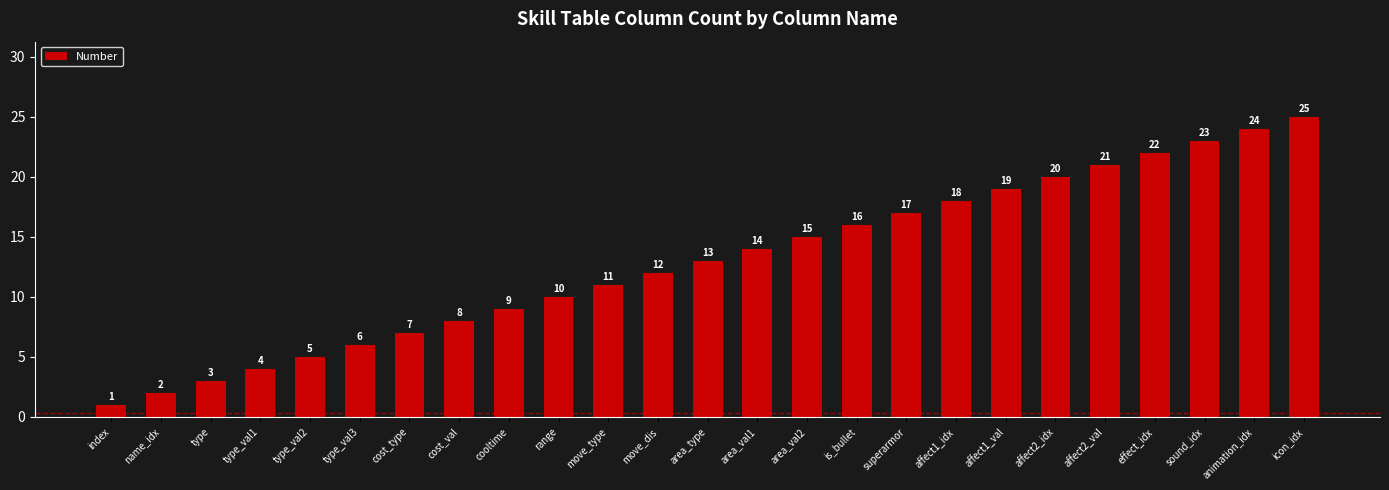

What is the average value?

13